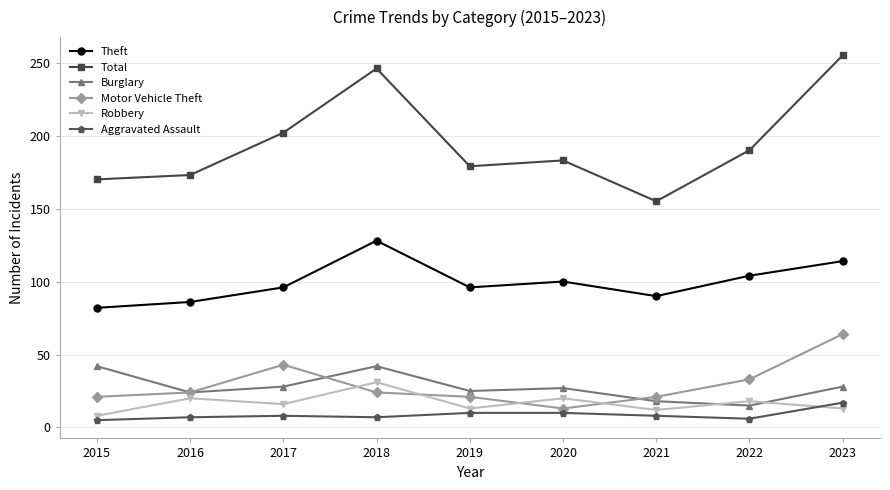

In Burglary, how many points are higher than both neighbors (excluding endpoints)?

2